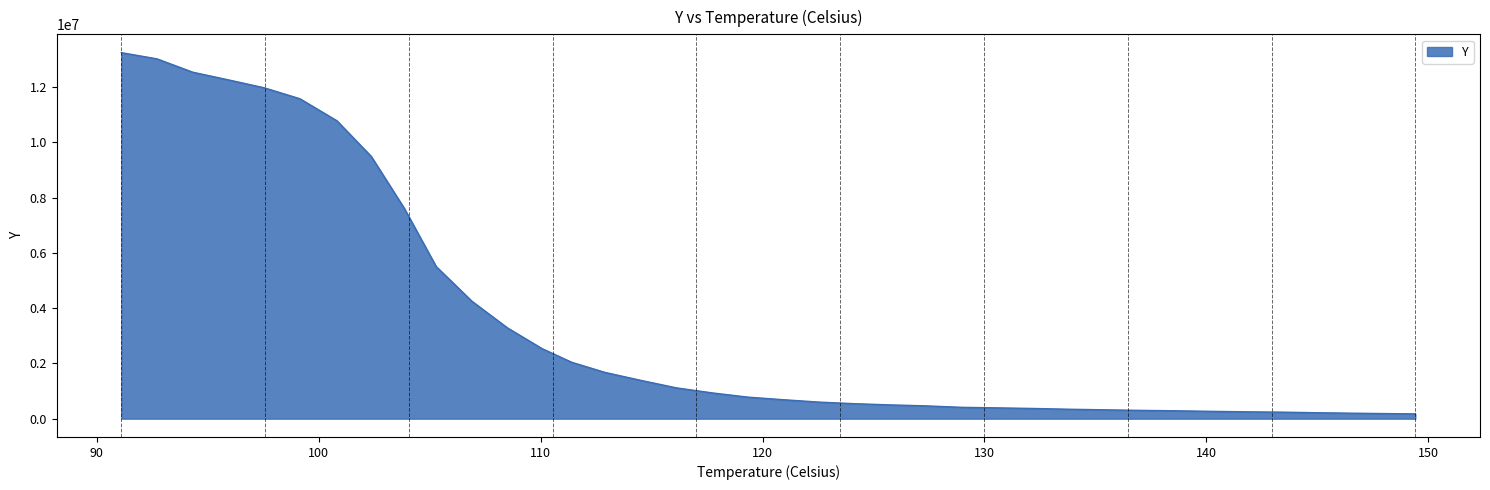

What is the maximum value shown in the chart?

13244347.3